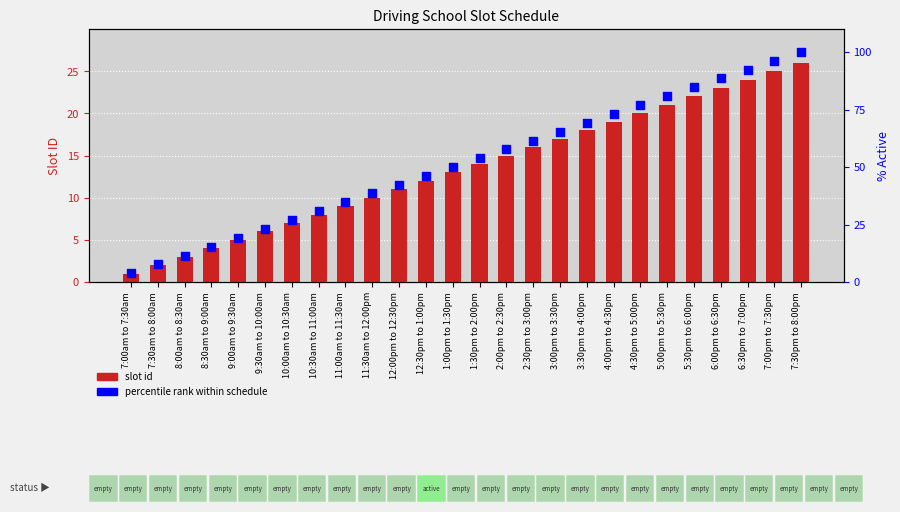

At which category is the sum across all series the highest?

7:30pm to 8:00pm